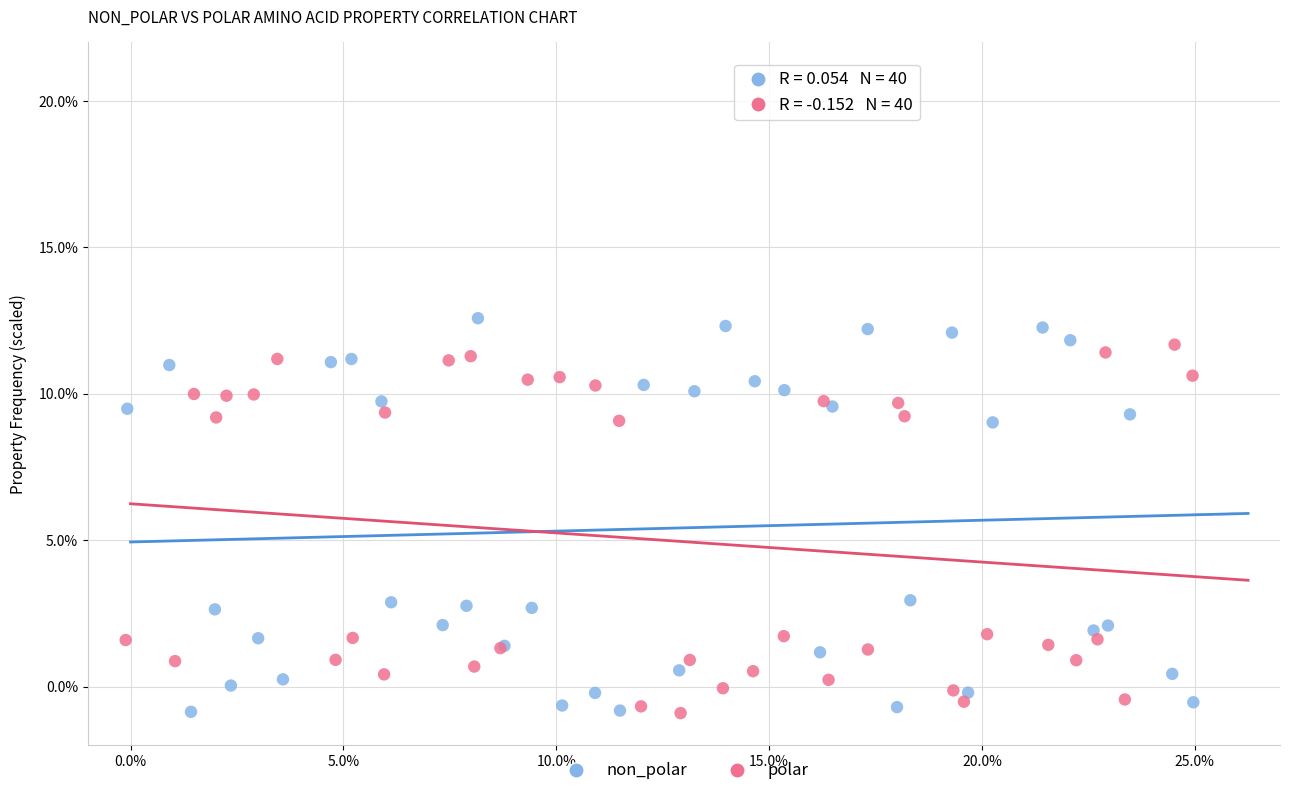

Which series has the widest spread of Y values?

non_polar